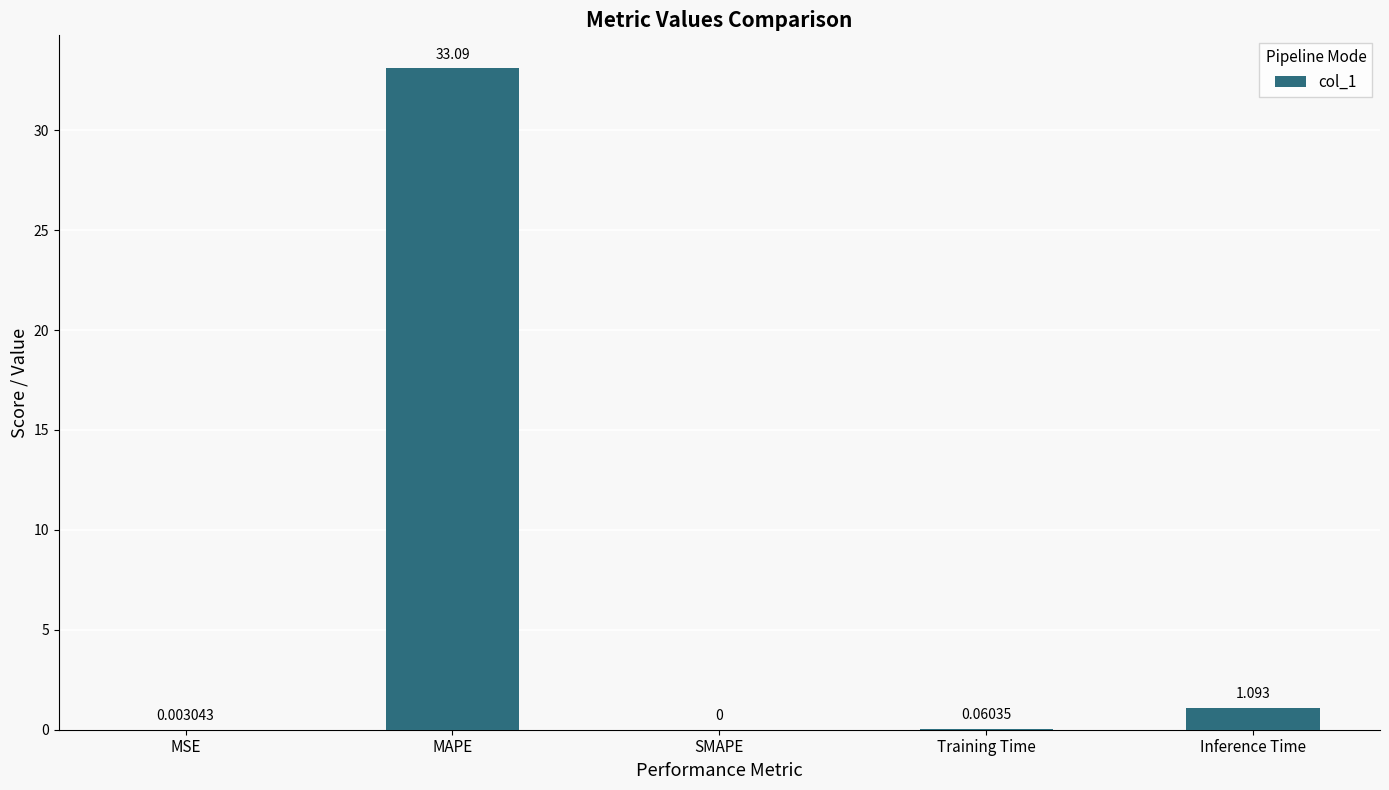

Between Inference Time and MAPE, which is larger?

MAPE